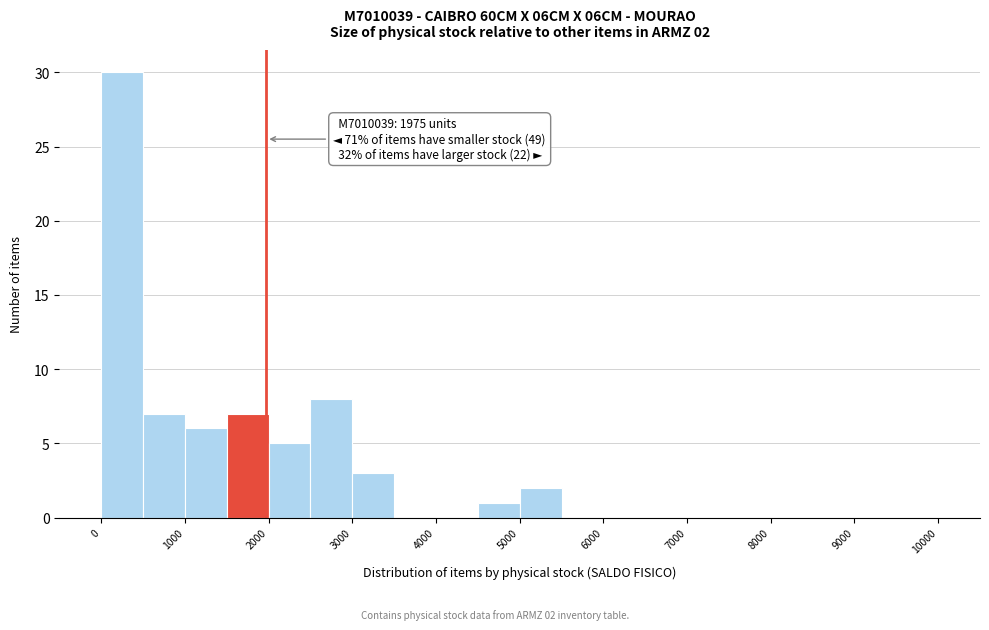

Which range on the x-axis has the tallest bar?

0 to 500